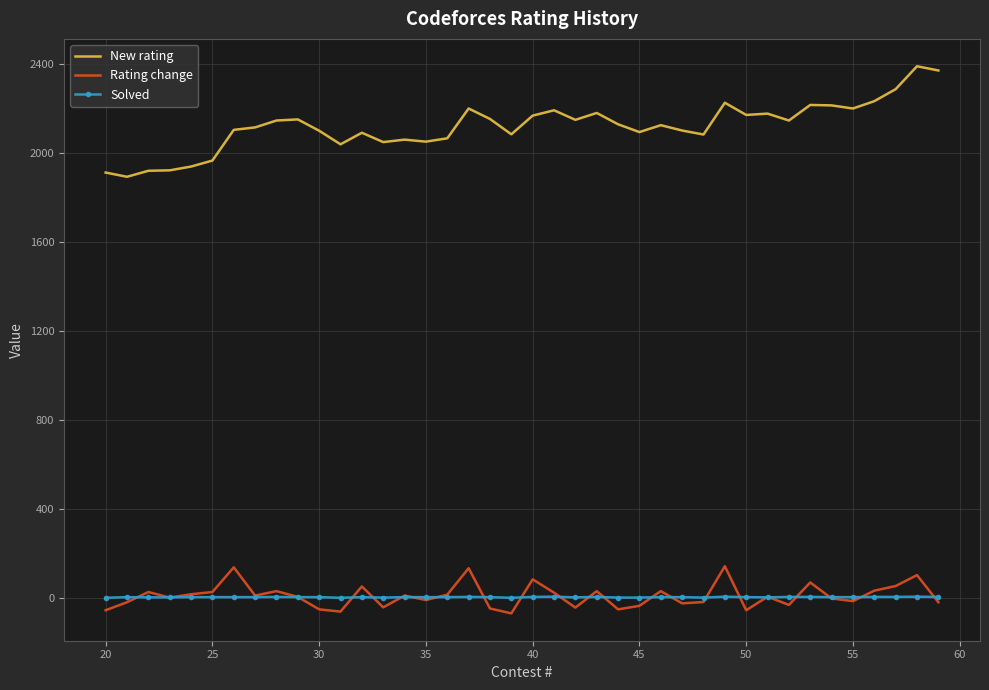

True or false: Solved and New rating cross at least once.

False